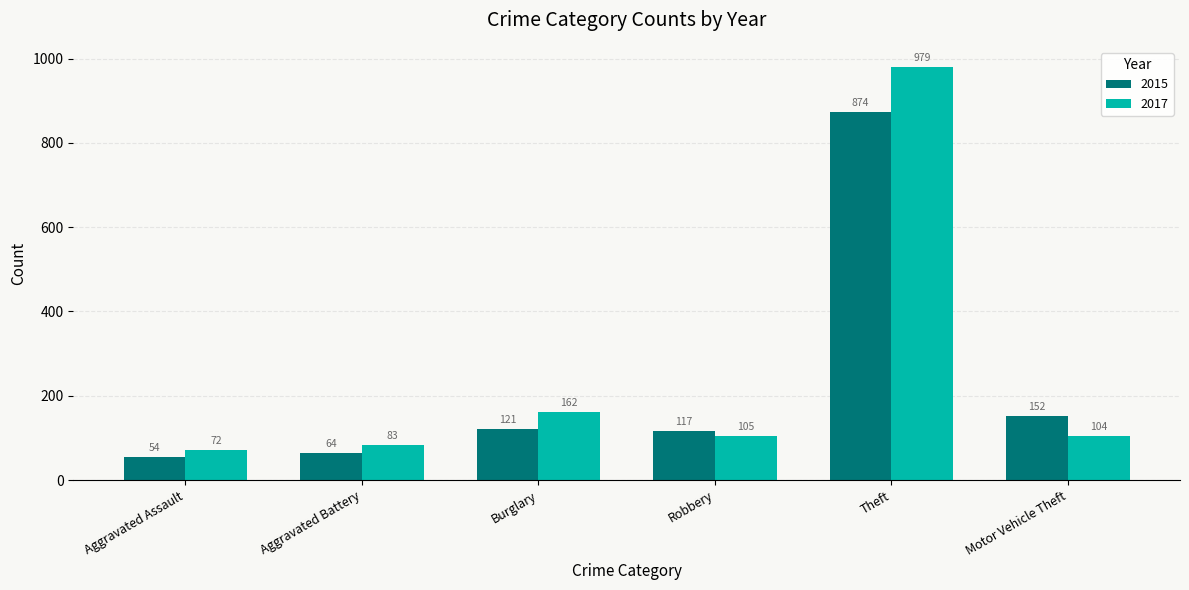

What is the minimum value shown in the chart?

54